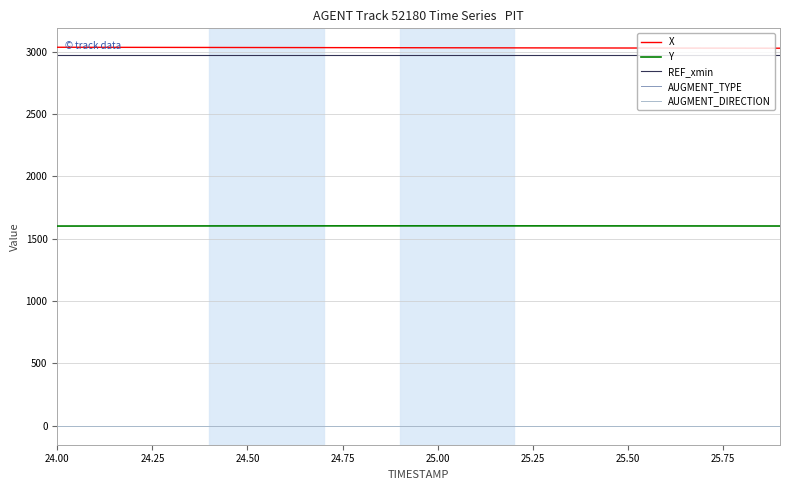

True or false: X and AUGMENT_TYPE intersect in this chart.

False